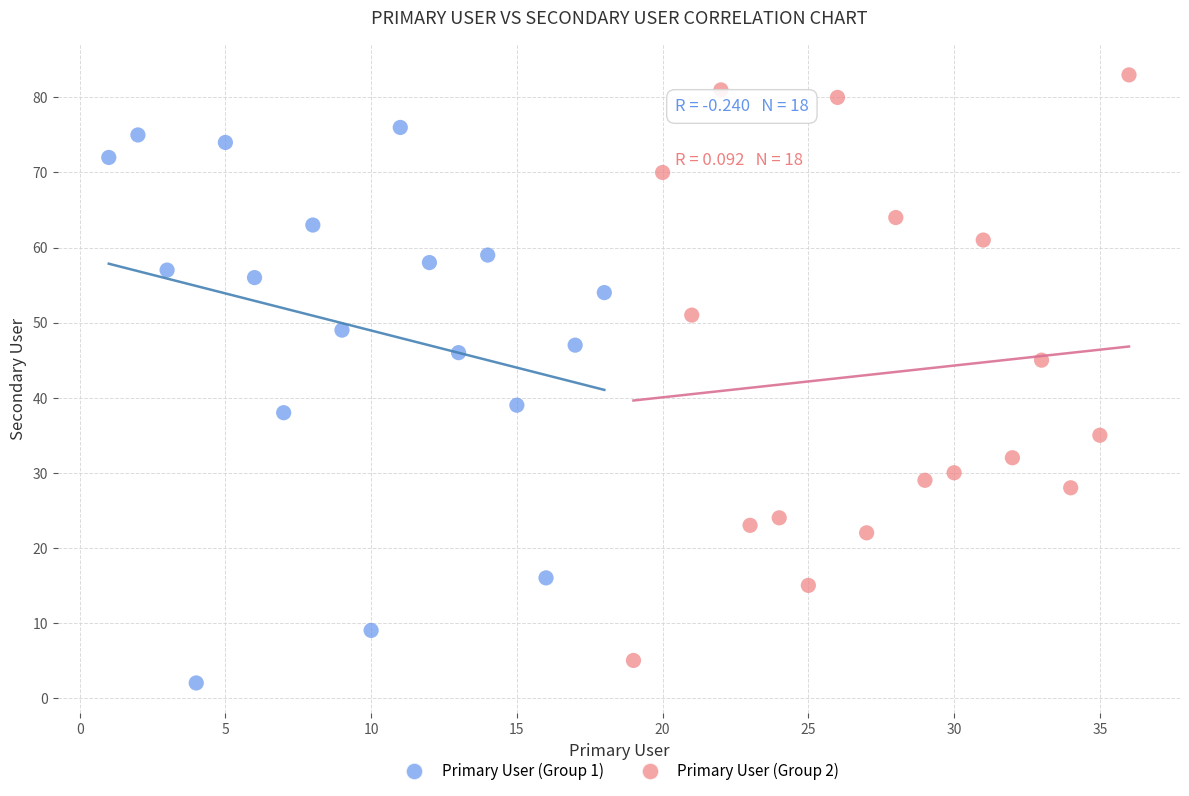

Which series reaches the maximum Y coordinate?

Primary User (Group 2)